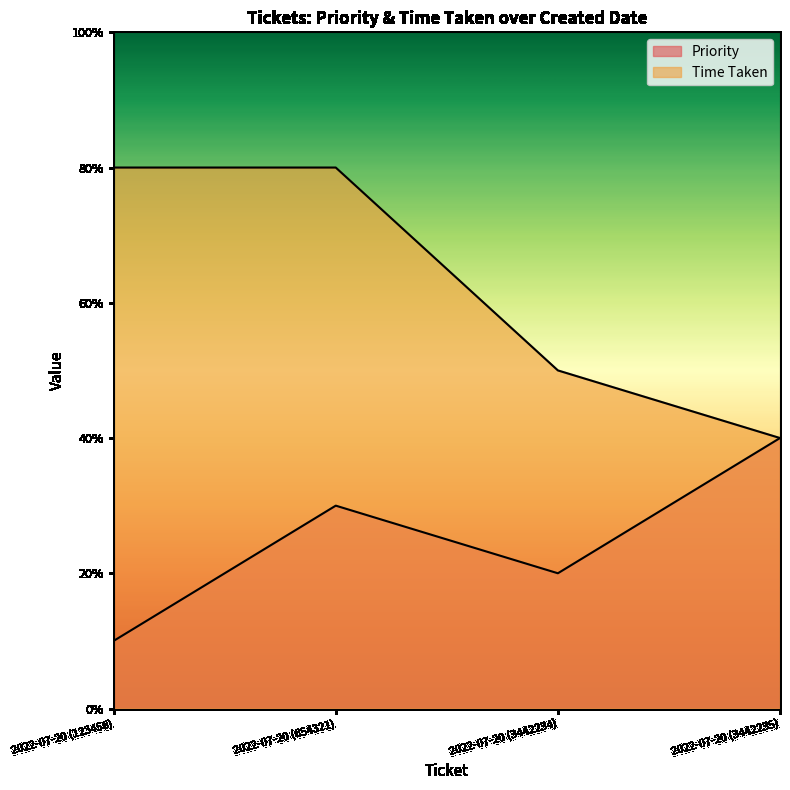

The Priority series shows 2 at 2022-07-20 (3442234). True or false?

True